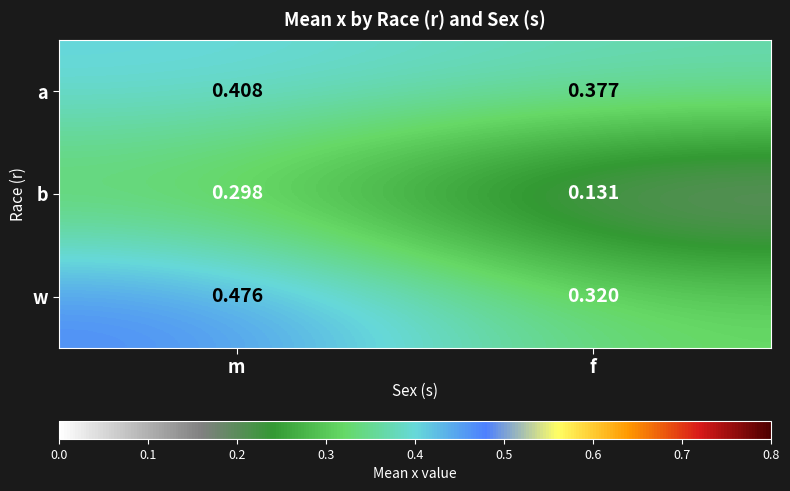

Which category has the lowest value in the a series?

f